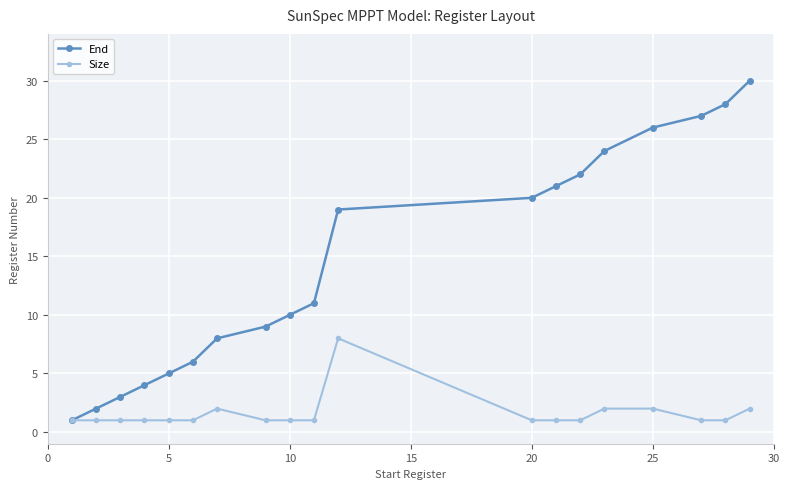

What is the maximum value for End?

30